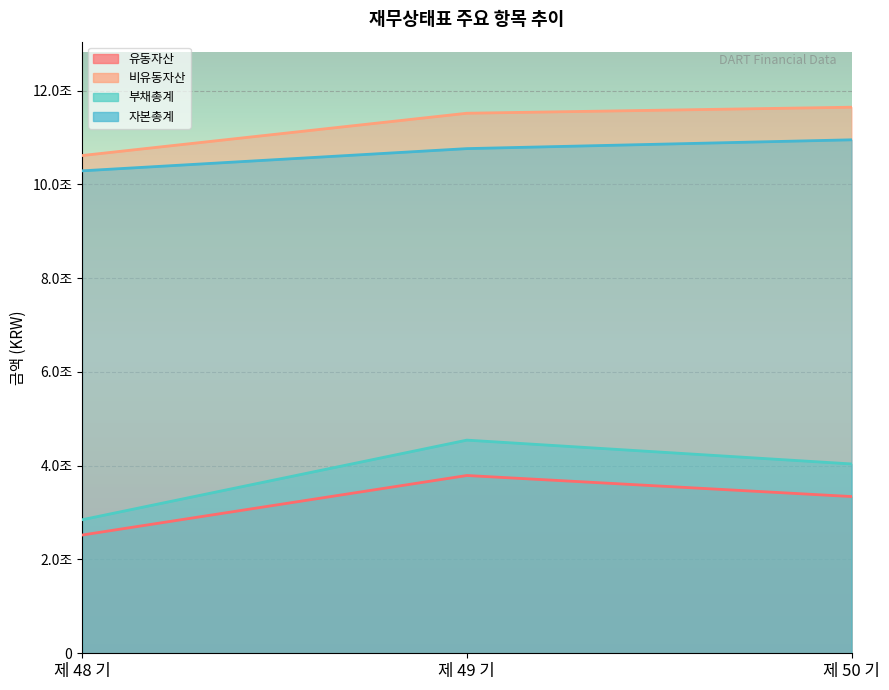

Between 제 50 기 and 제 49 기, which is larger?

제 49 기